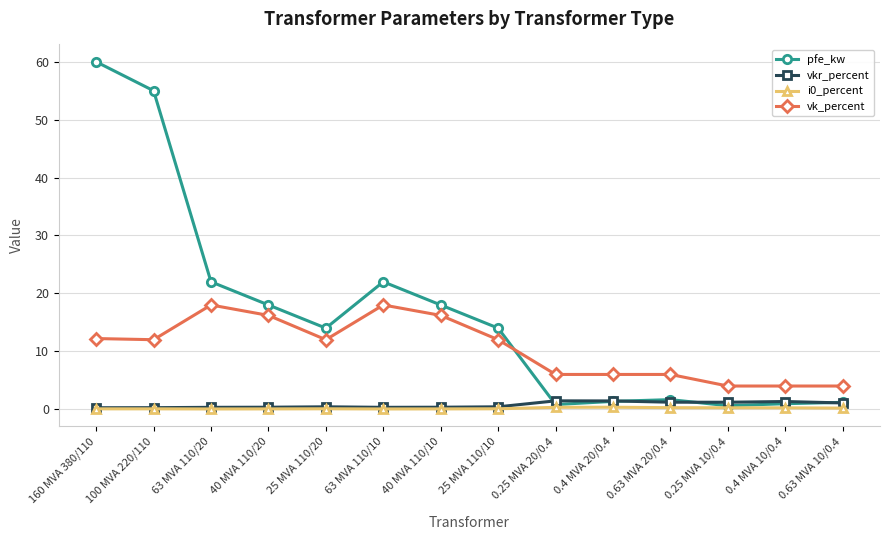

True or false: pfe_kw has a value of 1.2 at 0.63 MVA 10/0.4.

True